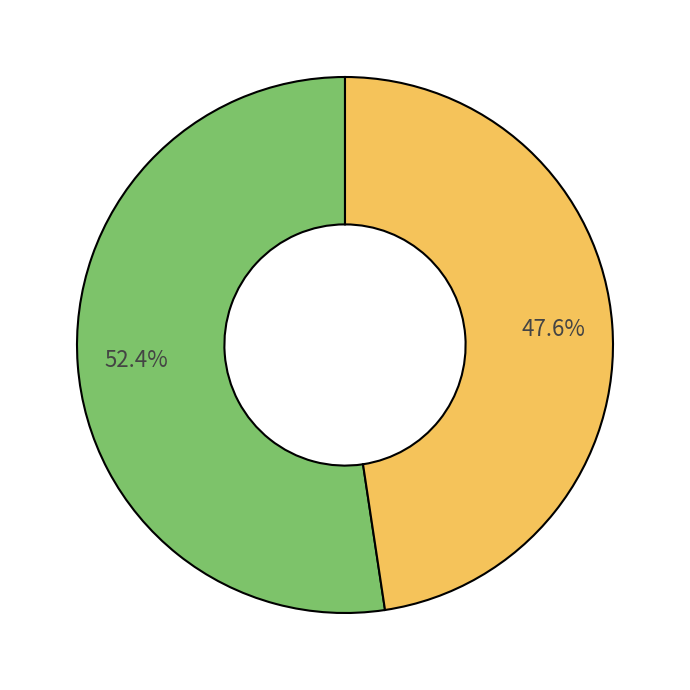

Does any single category account for the majority?

Yes